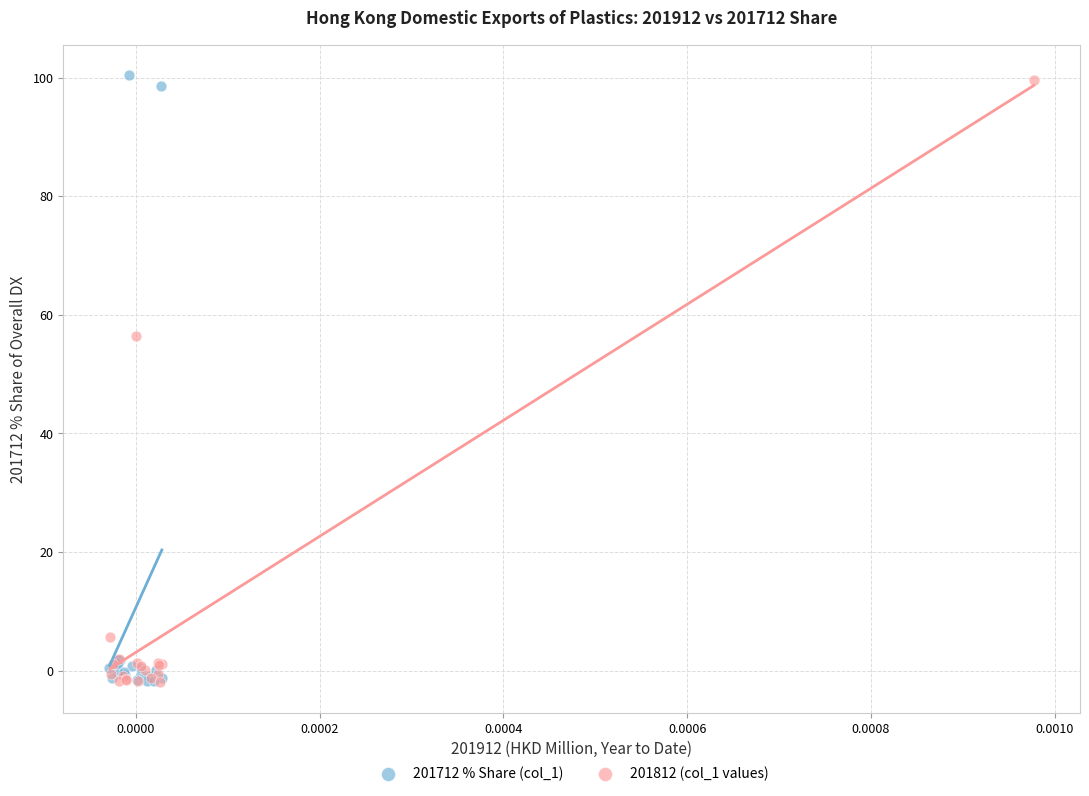

Which series has the widest spread of Y values?

201712 % Share (col_1)